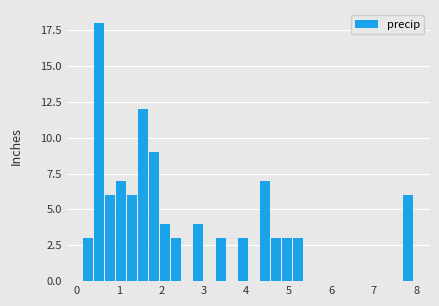

Read against the x-axis, roughly where is the centre of the tallest bar?

0.5